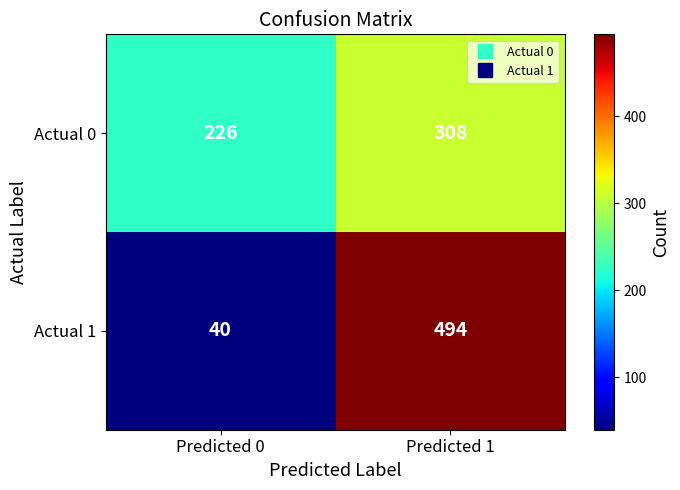

List the series in order of their peak value, lowest first.

Actual 0, Actual 1